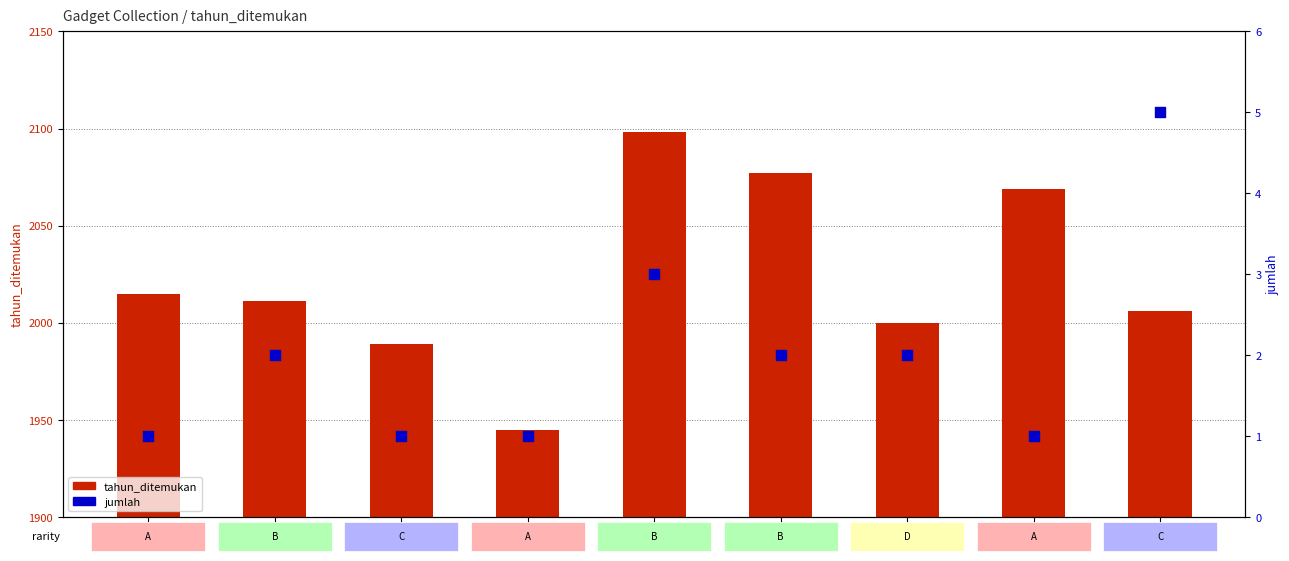

What is the total value across all series at G1?

2016